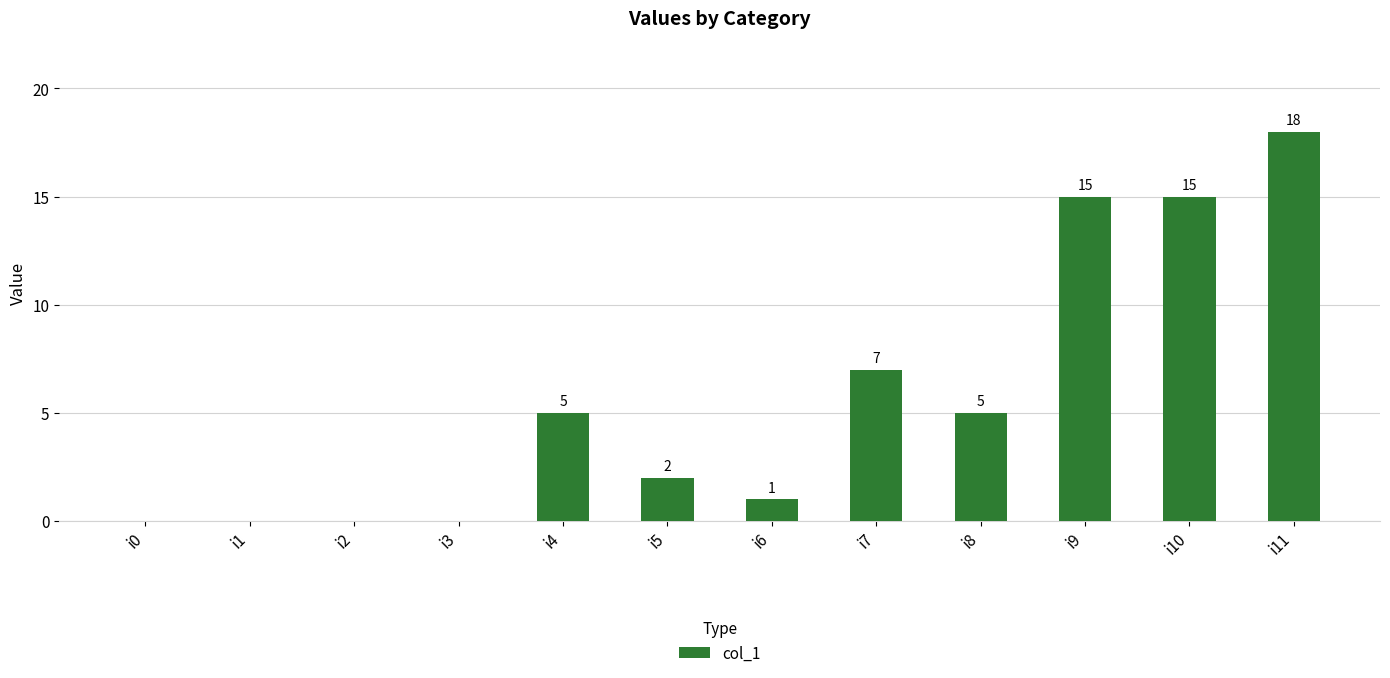

Are the bars horizontal?

No